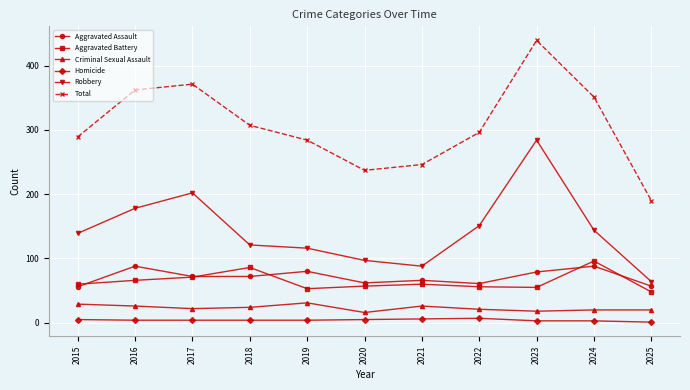

The Robbery series shows 64 at 2025. True or false?

True